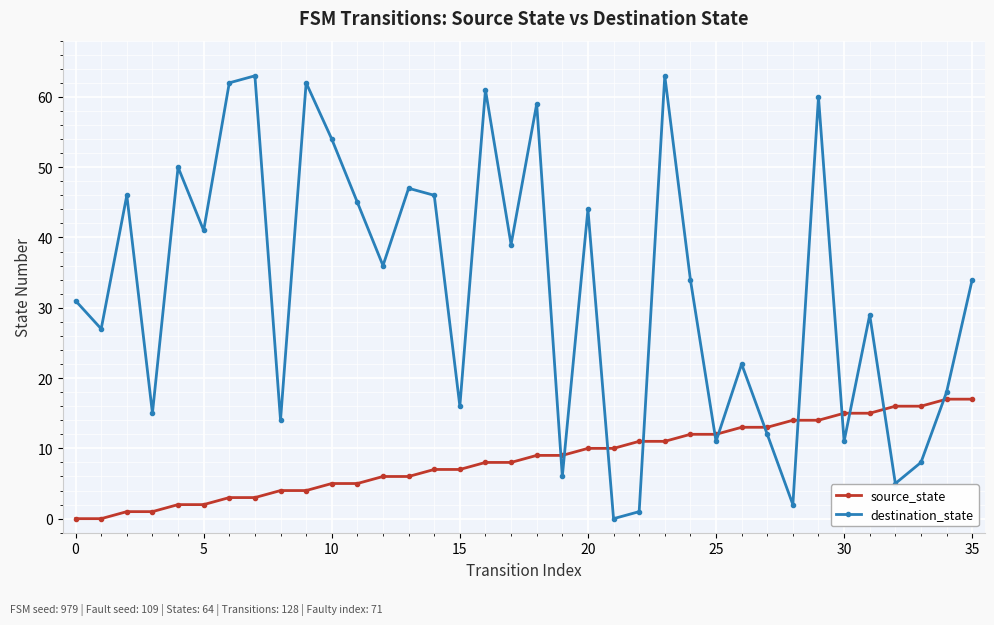

How many times do source_state and destination_state cross each other?

12